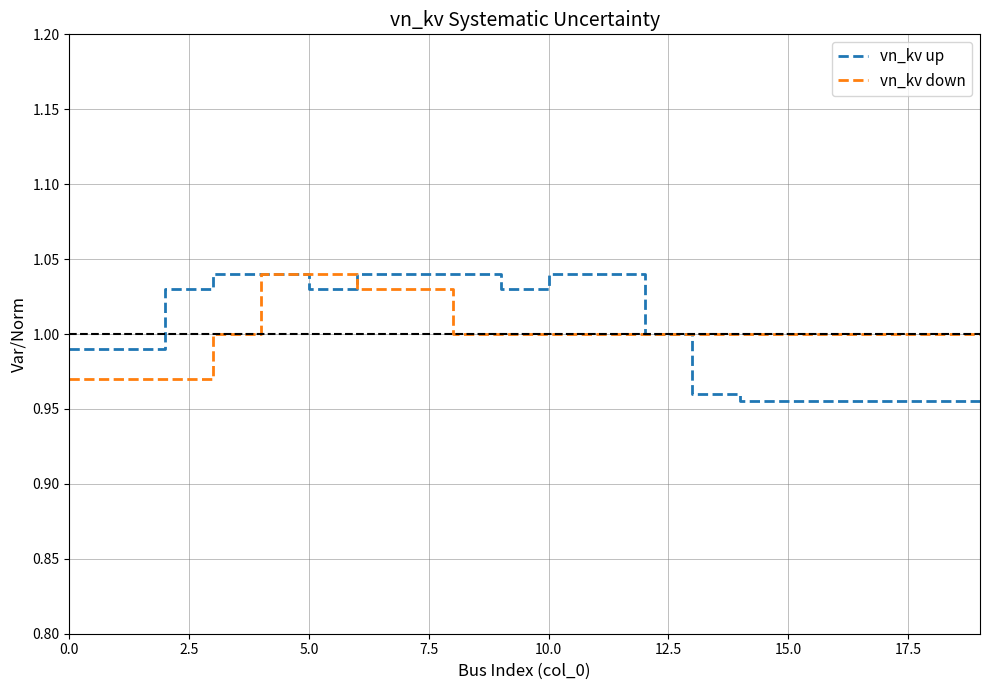

Does the chart have visible grid lines?

Yes